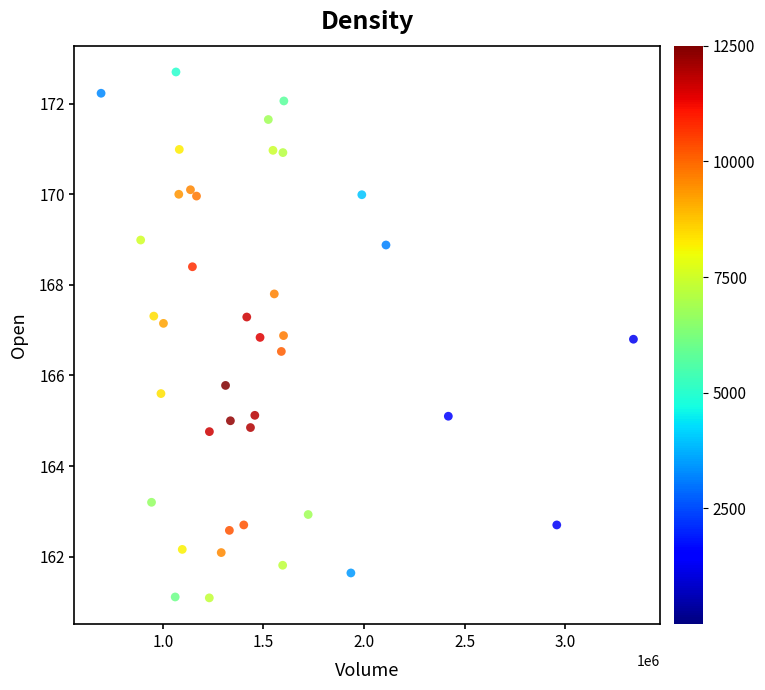

What is the range of Y values (max minus min)?

11.6